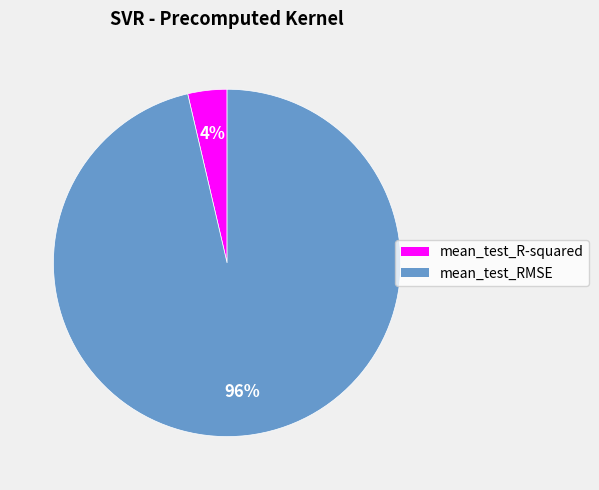

What percentage is the mean_test_RMSE slice, to the nearest percent?

96%